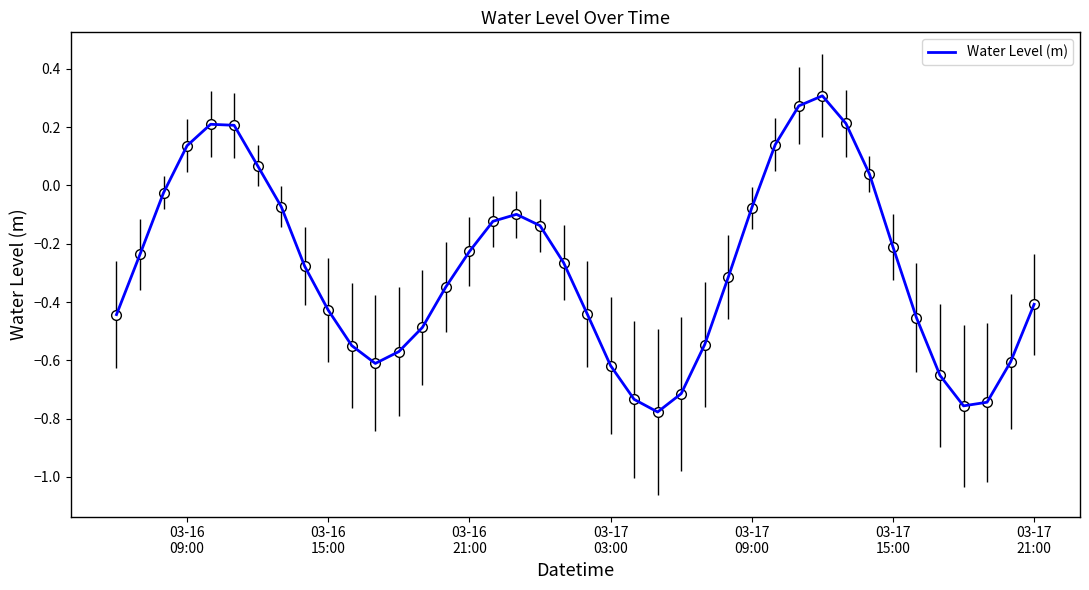

How many lines are shown in the chart?

1